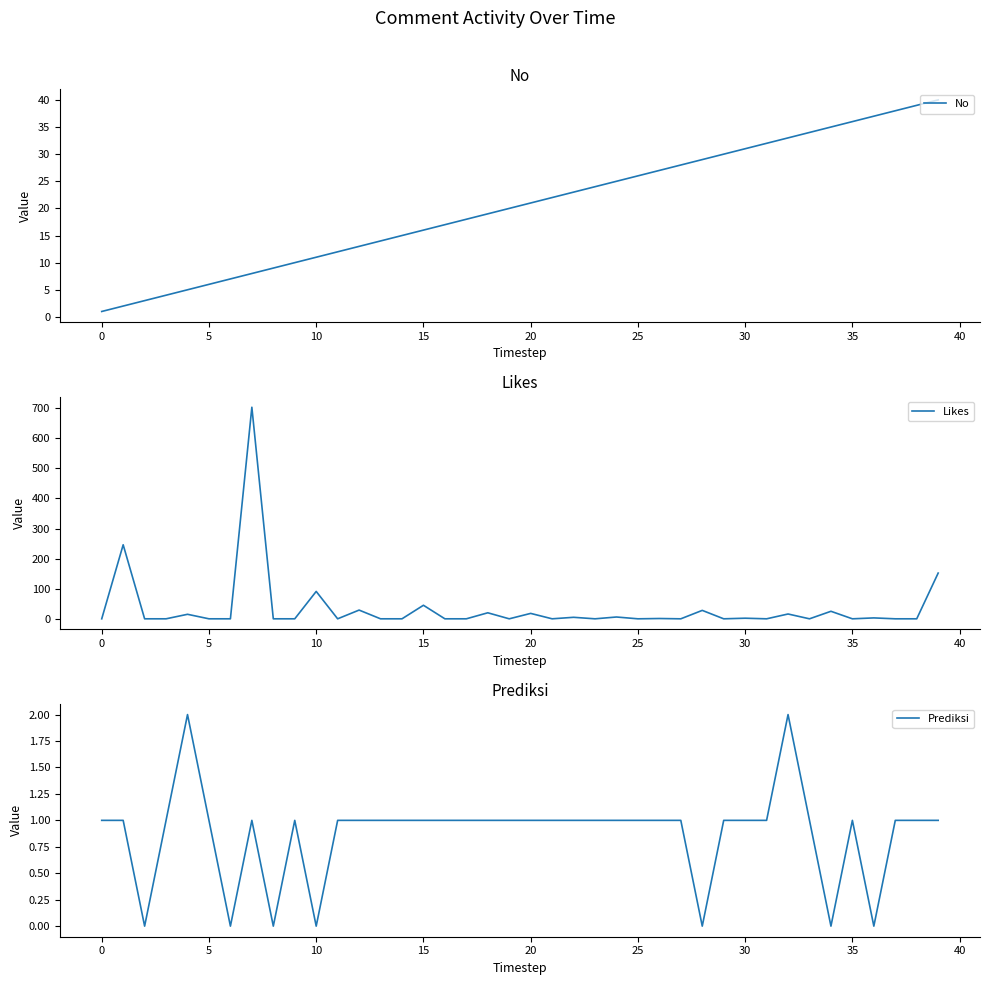

What is the maximum value for No?

40